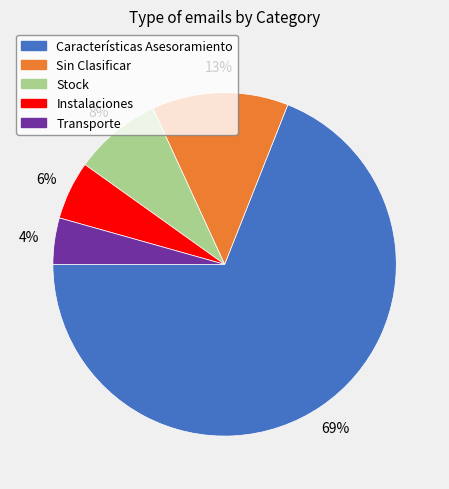

The Stock slice represents 1% of the pie. True or false?

False